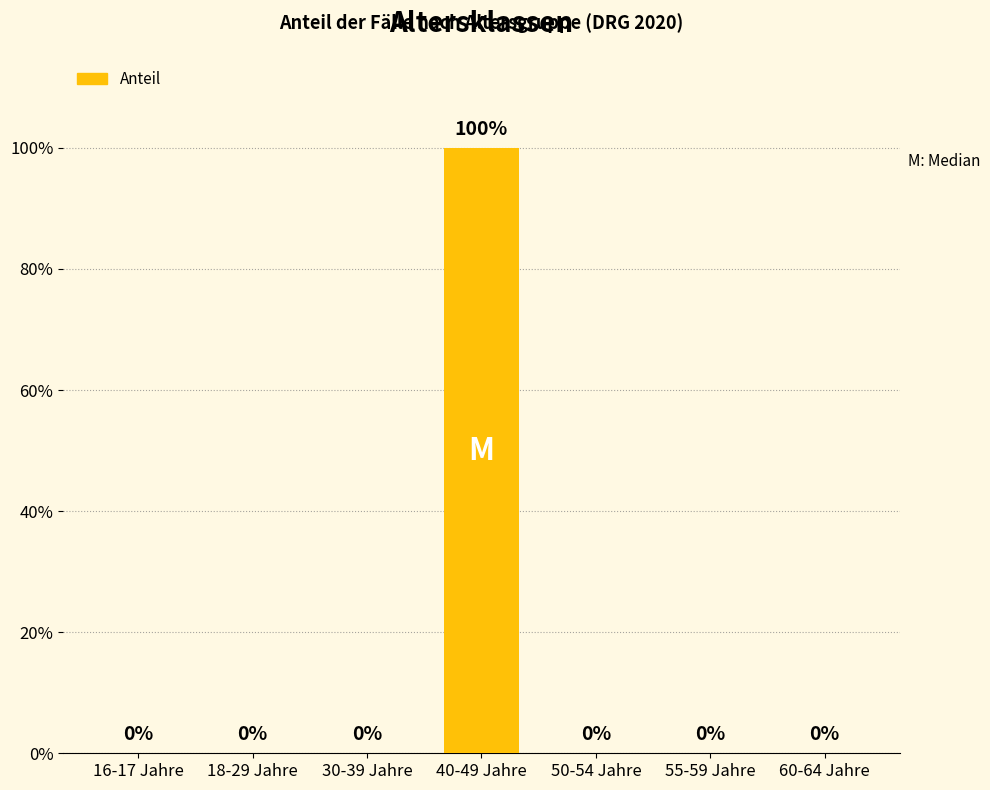

Reading left to right, what are all the values shown in this chart?

0	0	0	100	0	0	0